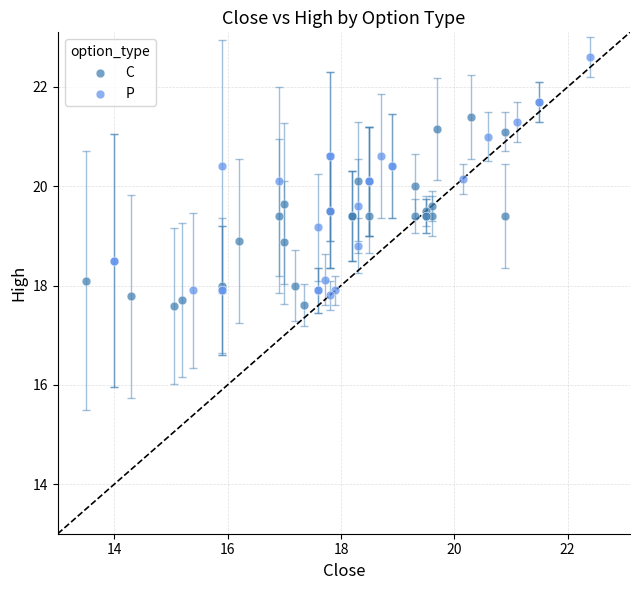

Which series reaches the maximum Y coordinate?

P